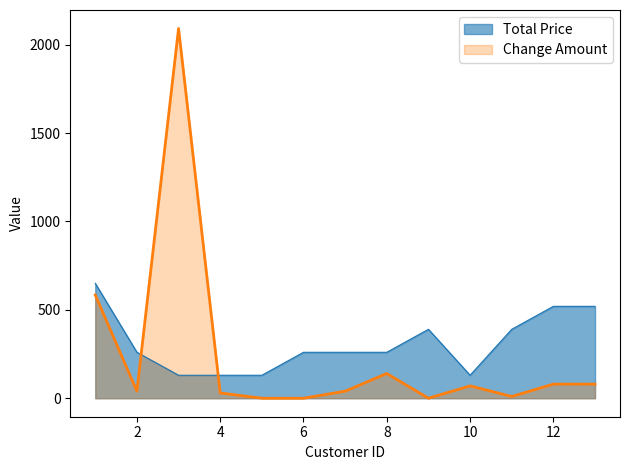

Is the value of Change Amount at 13 greater than the value of Total Price at 4?

No